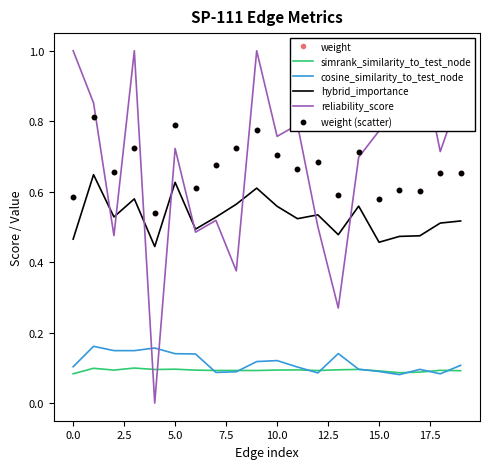

True or false: simrank_similarity_to_test_node and weight intersect in this chart.

False